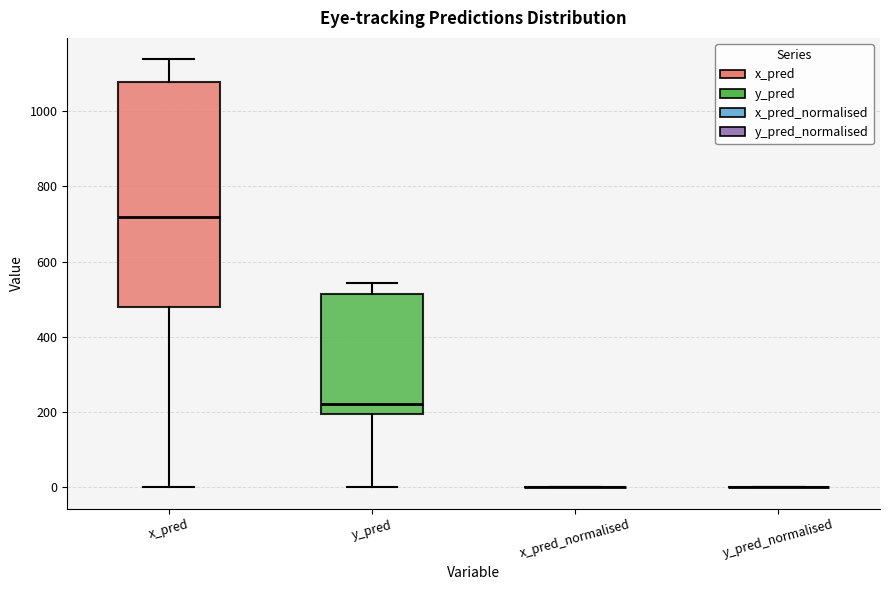

Reading left to right, read every box against the y-axis: the position of its median line, the range the box covers, and the ends of its whiskers. The values are not printed on the chart, so give them approximately, as read against the axis.

x_pred: median 720, box 480 to 1080, whiskers 0 to 1140
y_pred: median 220, box 200 to 520, whiskers 0 to 540
x_pred_normalised: box collapsed to a line at 0, whiskers 0 to 0
y_pred_normalised: box collapsed to a line at 0, whiskers 0 to 0